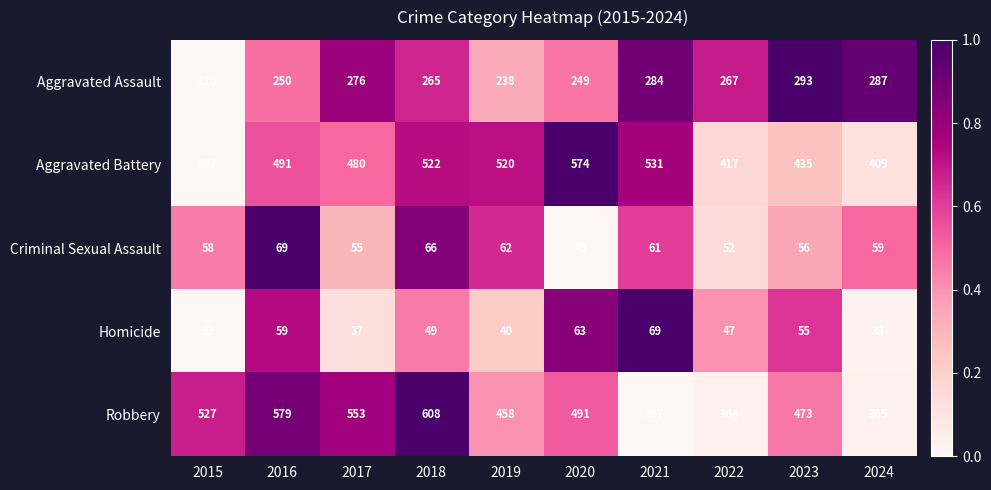

What is the difference between the maximum and second lowest values in the Aggravated Battery series?

165